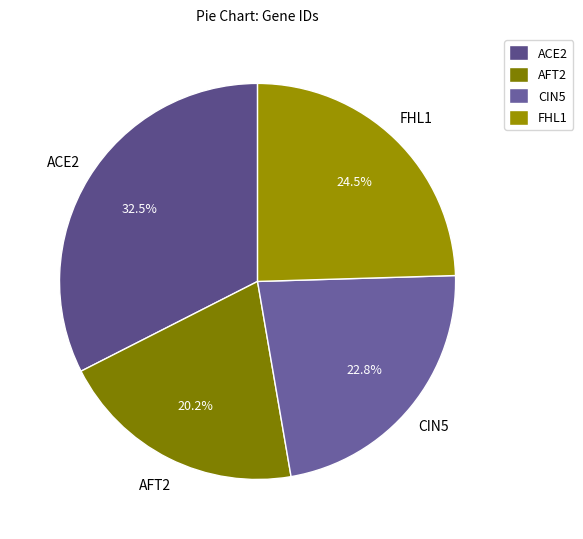

What percentage is NOT represented by AFT2?

79.8%